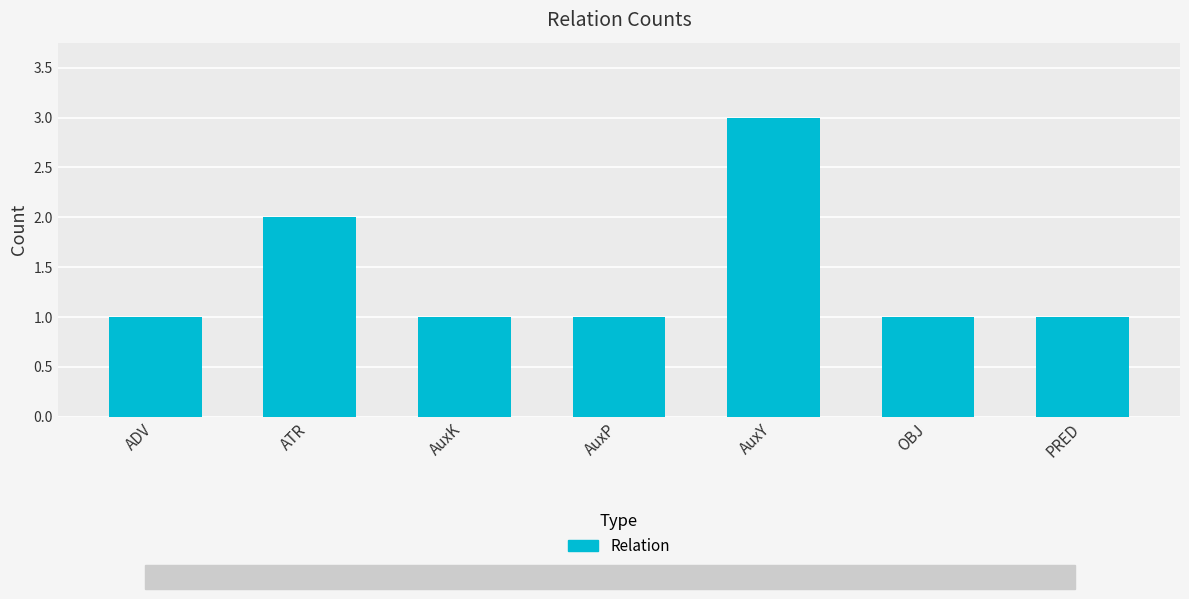

What is the minimum value shown in the chart?

1